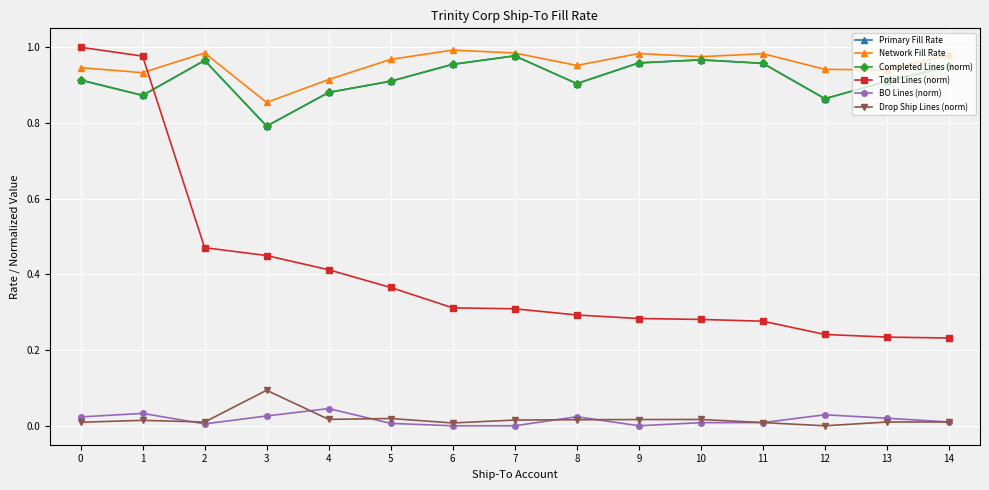

At which label does Drop Ship Lines (norm) reach its peak?

3